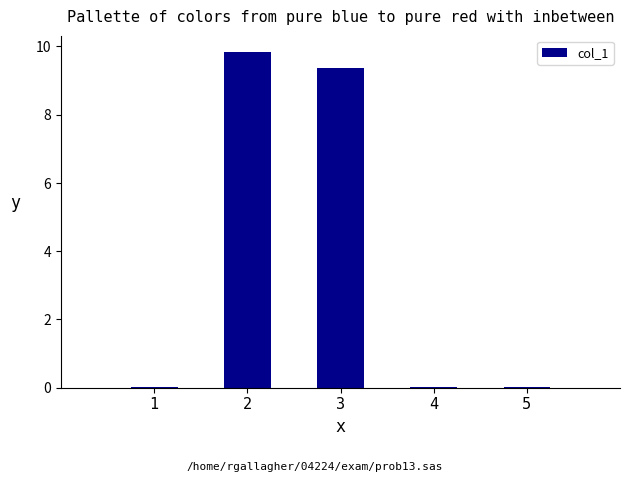

What is the greatest value displayed?

9.8